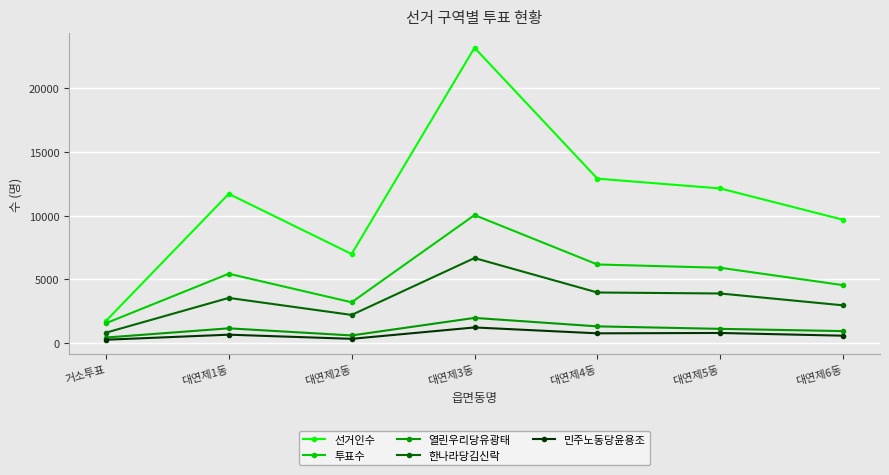

What is the total value across all series at 대연제3동?

43121